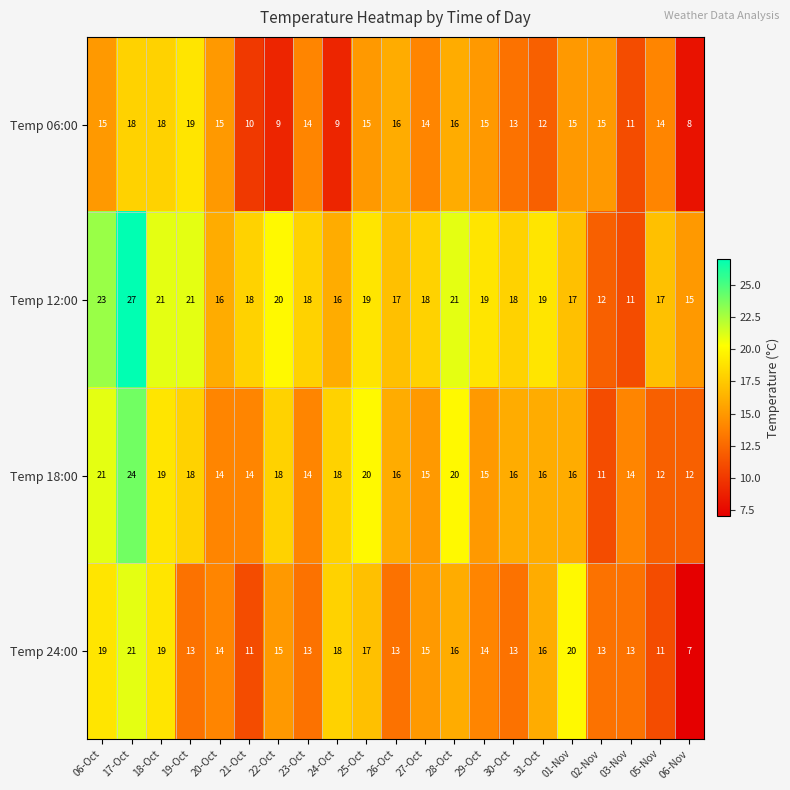

The Temp 18:00 series shows 14 at 21-Oct. True or false?

True